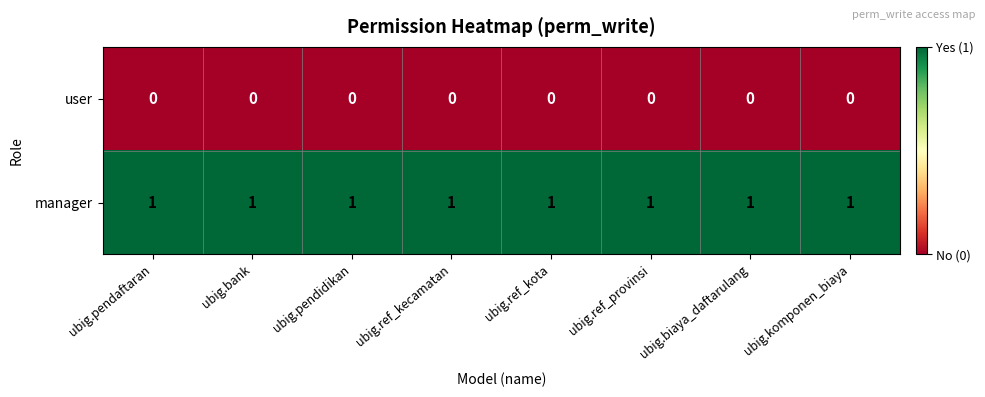

The value of user at ubig.ref_kota is 0. True or false?

True